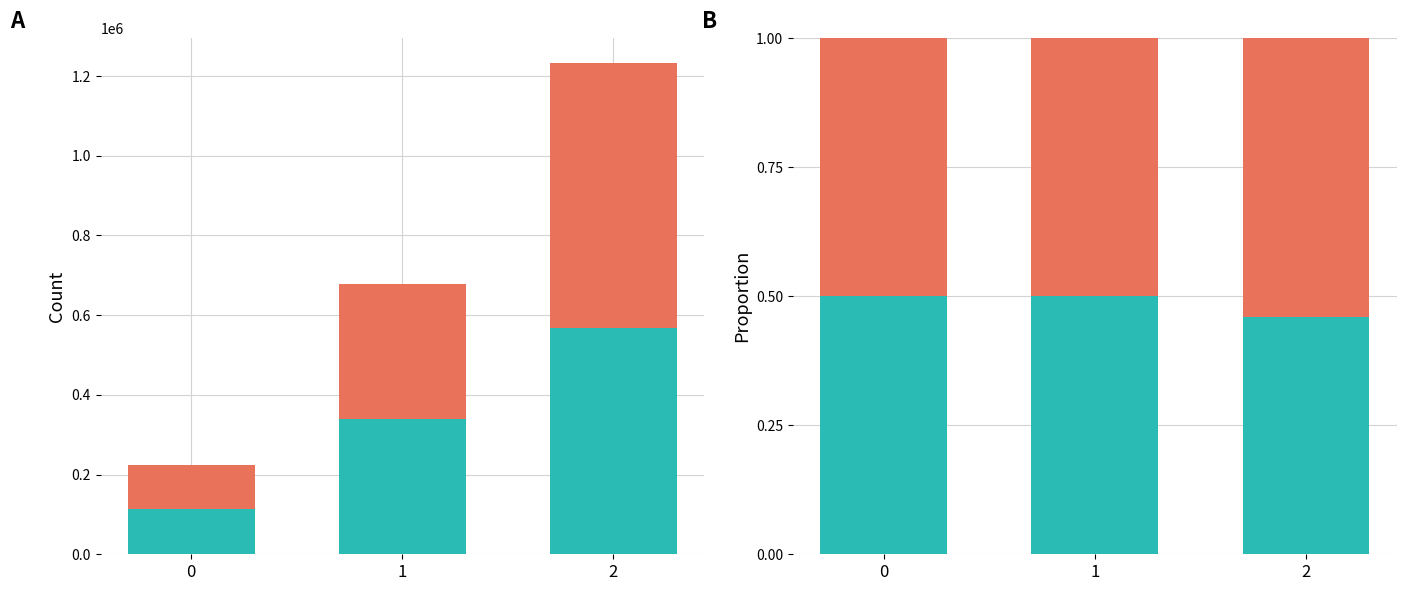

Reading left to right, what are all the values shown in this chart?

bottom: 0.5	0.5	0.5
top: 0.5	0.5	0.5